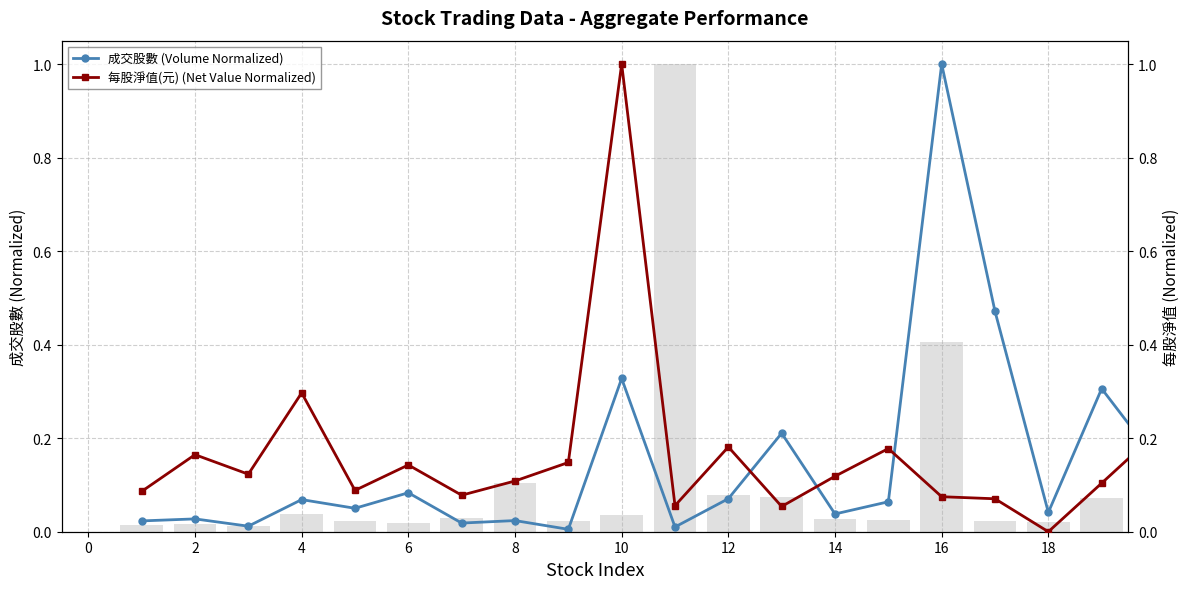

True or false: 每股淨值(元) (Net Value Normalized) has a value of 0.0 at 10.

False